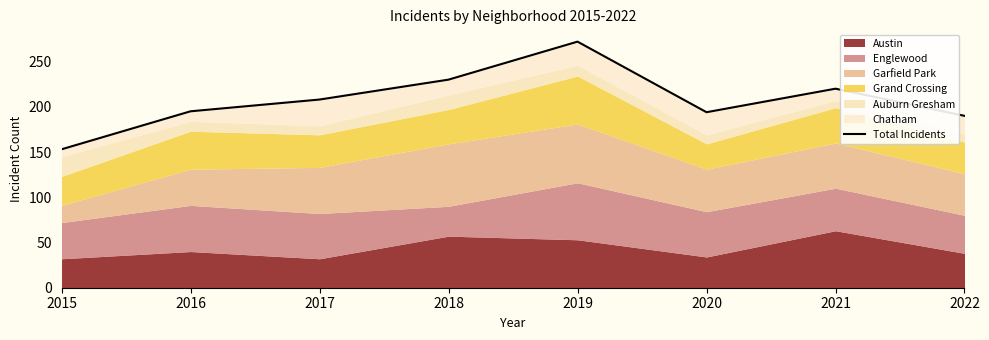

Which has a higher value, 2021 or 2020?

2021